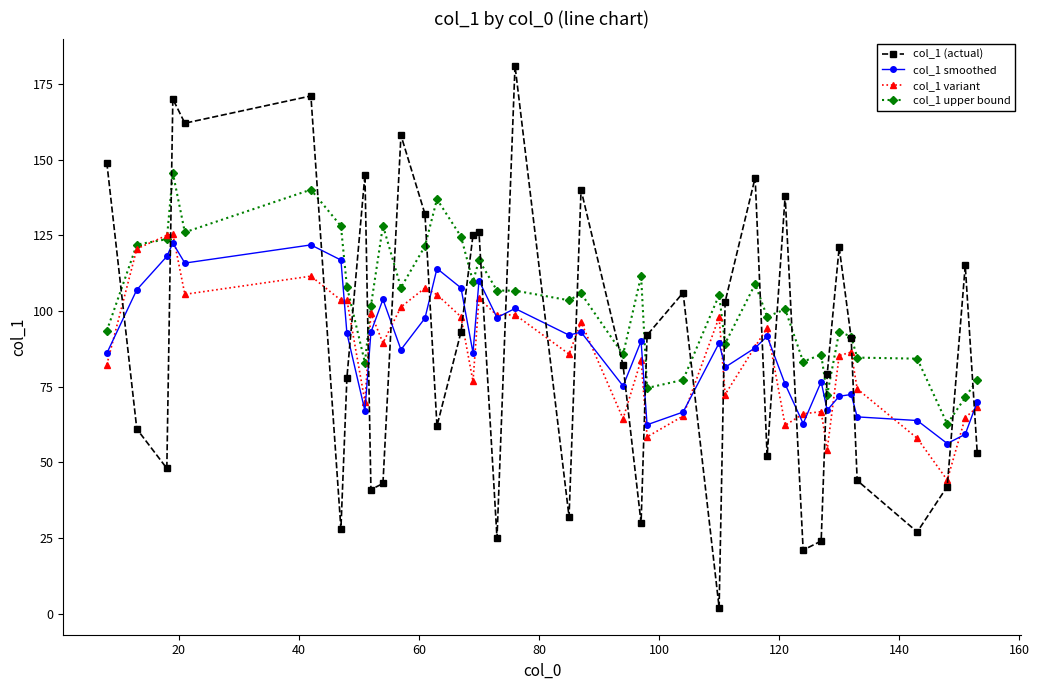

Which series has the largest total across all categories?

col_1 upper bound